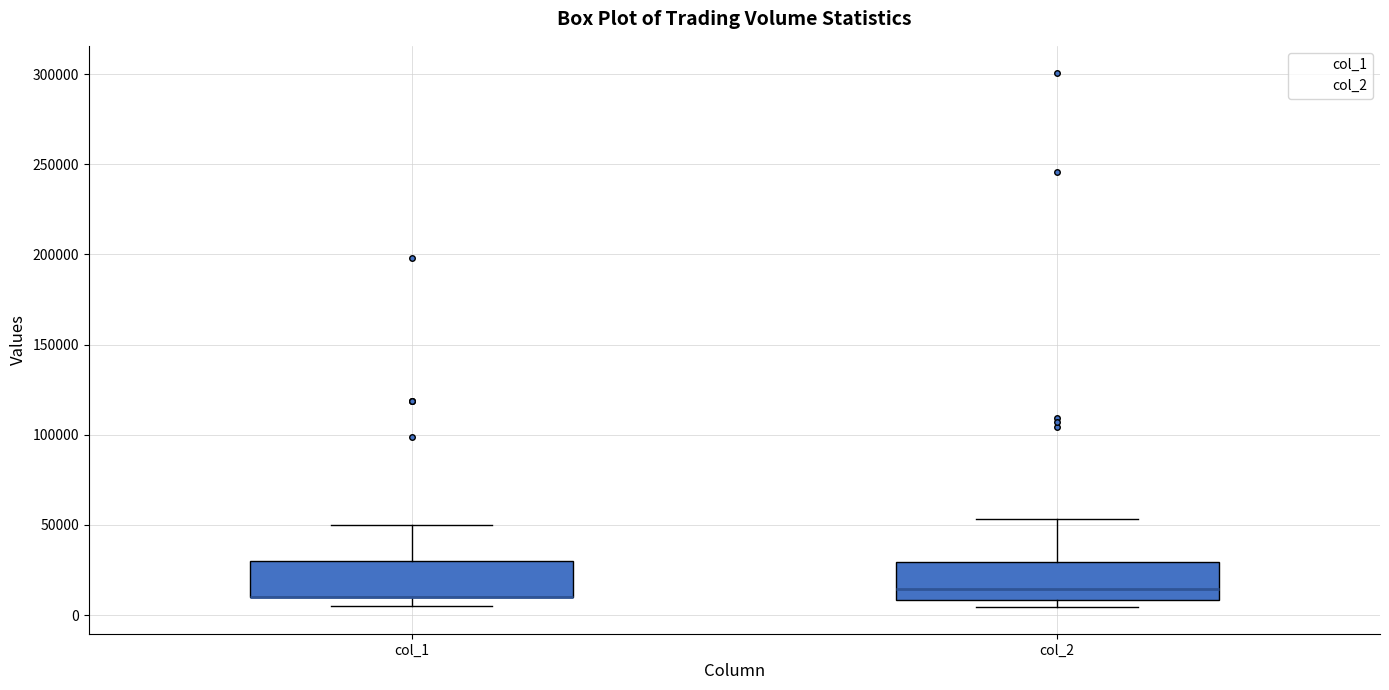

Where does the median line of the box for col_2 sit on the y-axis? The values are not printed on the chart, so give them approximately, as read against the axis.

15000